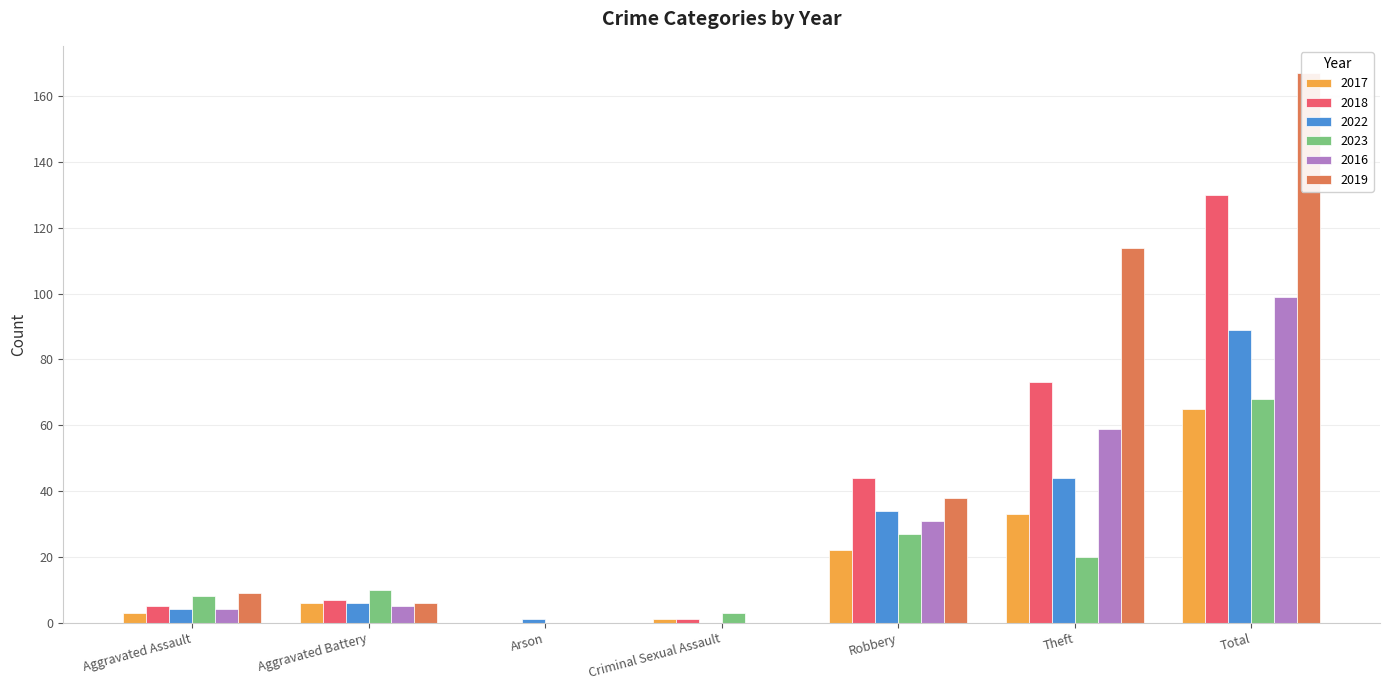

What is the label of the 6th bar from the right?

Aggravated Battery